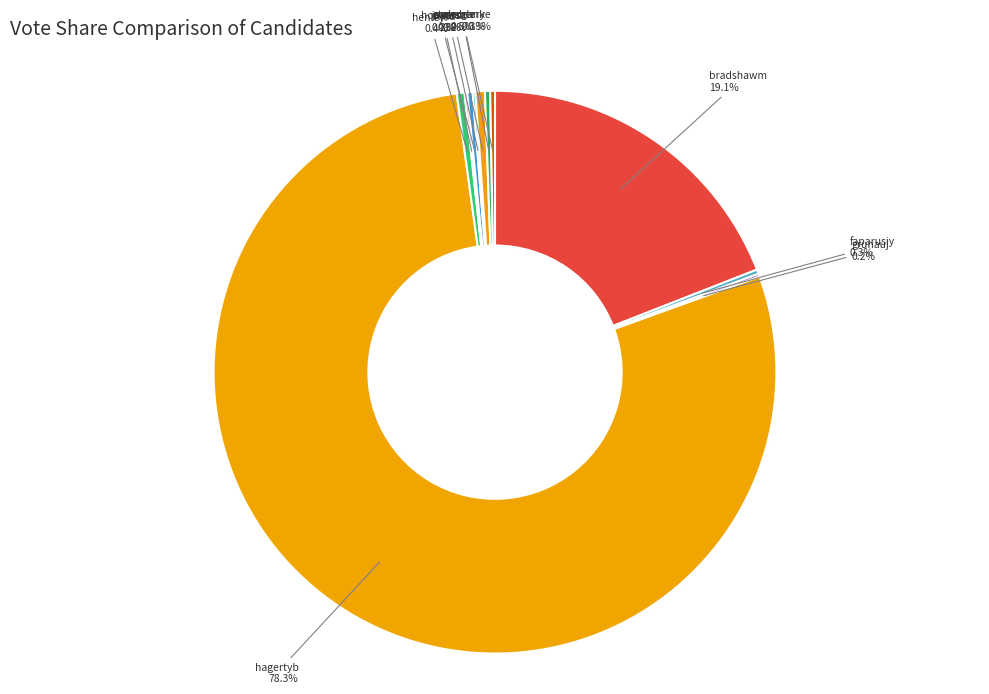

Which slice represents more than half of the pie?

hagertyb